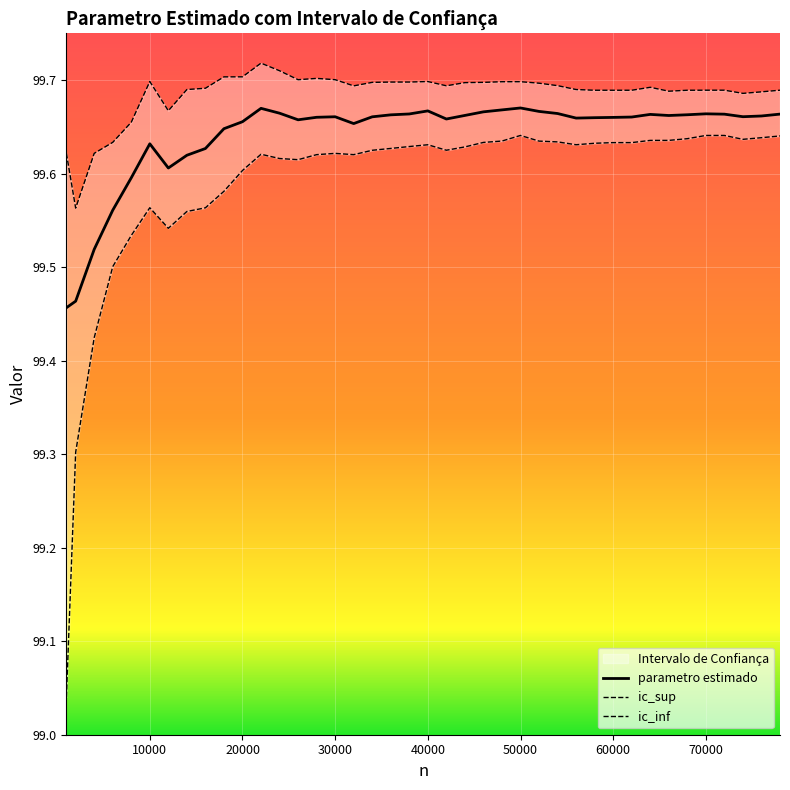

At how many categories does at least one series exceed 99?

40